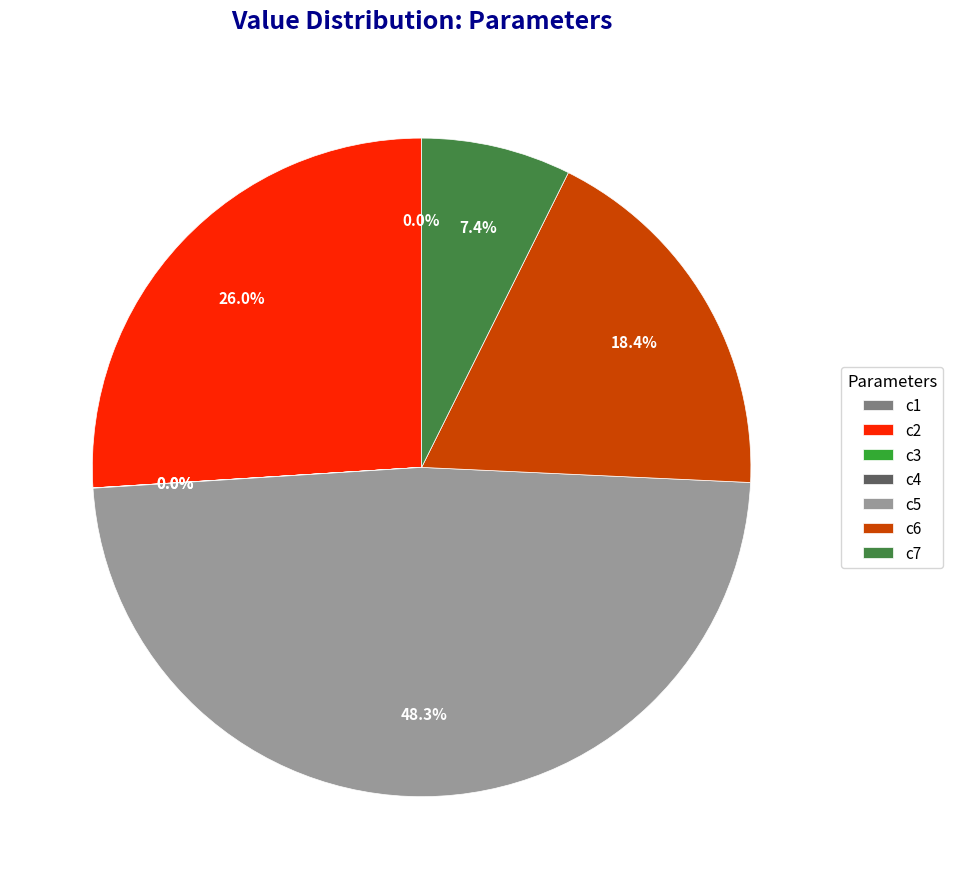

Does any single category account for the majority?

No